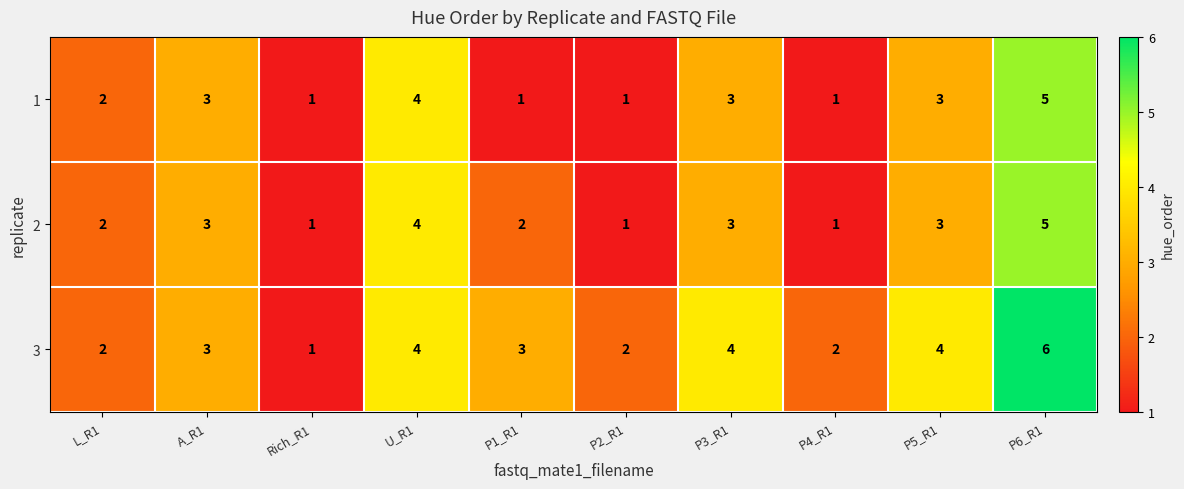

Read the 3 value at P5_R1.

4